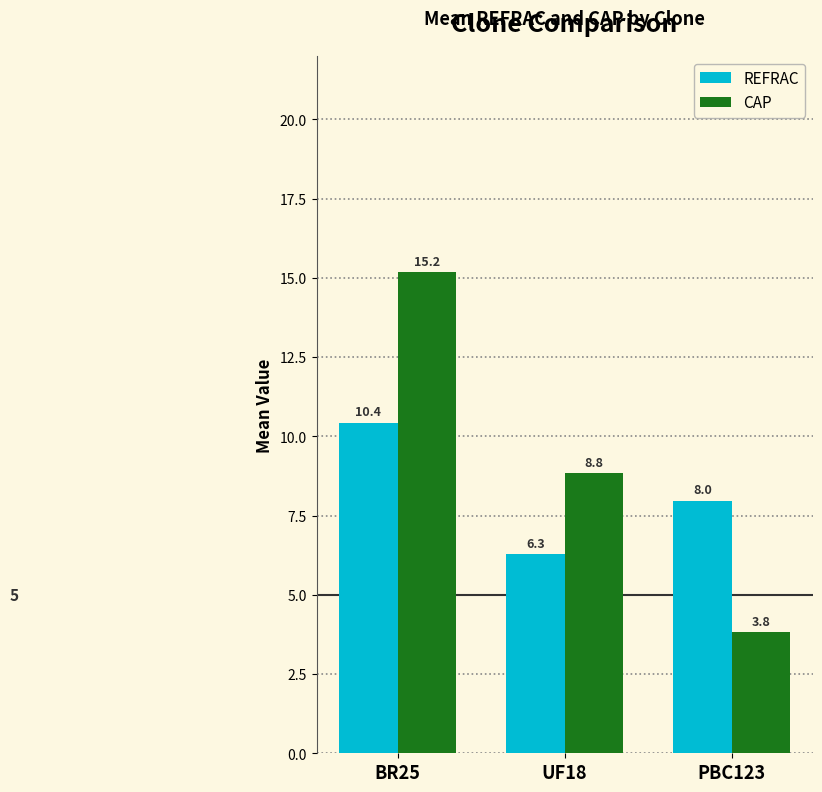

What is the sum of all CAP values?

27.8